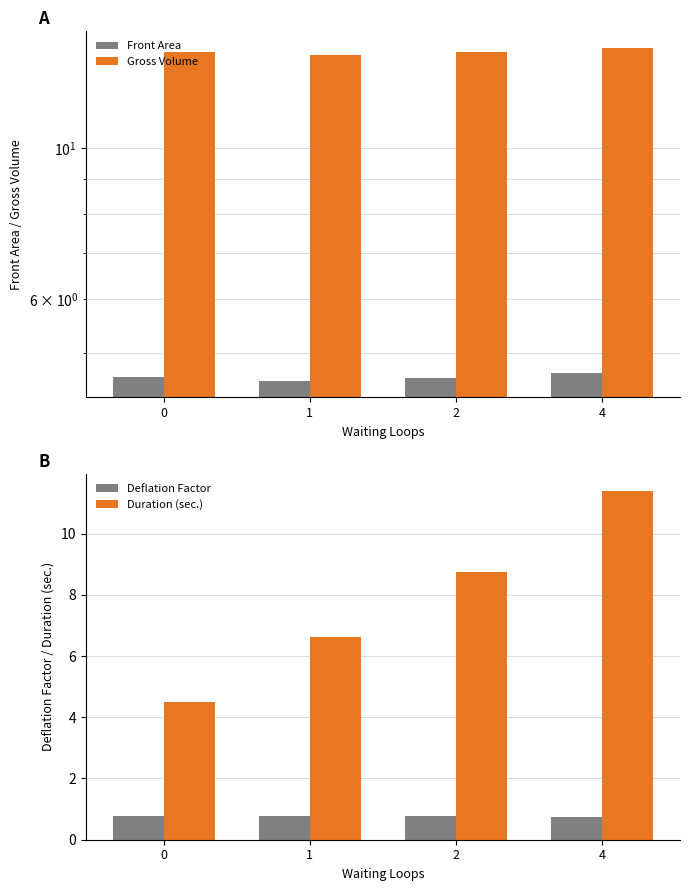

At which label does Deflation Factor reach its minimum?

4